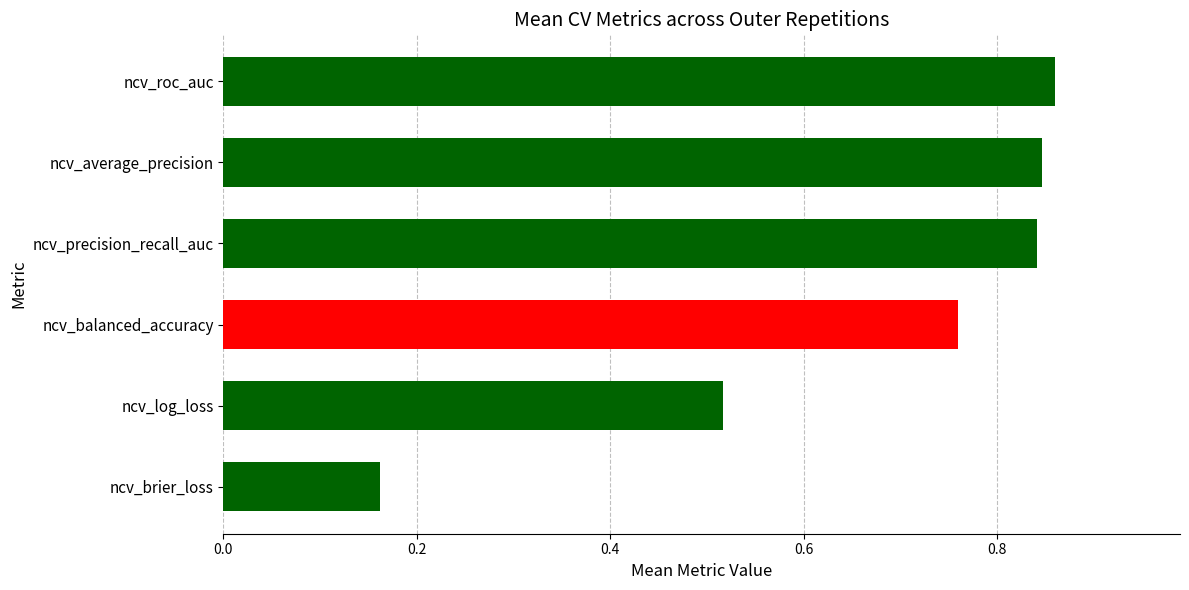

What are all the series names shown in the legend?

ncv_average_precision, ncv_brier_loss, ncv_log_loss, ncv_precision_recall_auc, ncv_roc_auc, ncv_balanced_accuracy